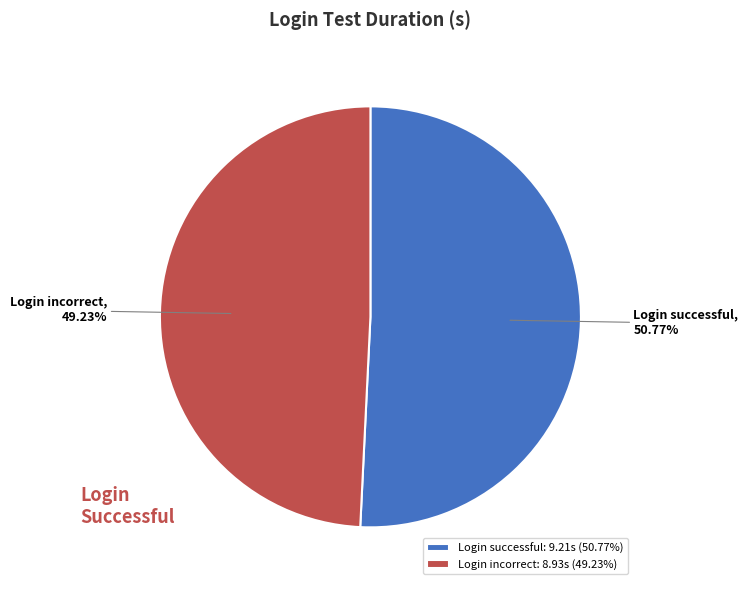

Combined, do Login successful and Login incorrect account for over 50%?

Yes